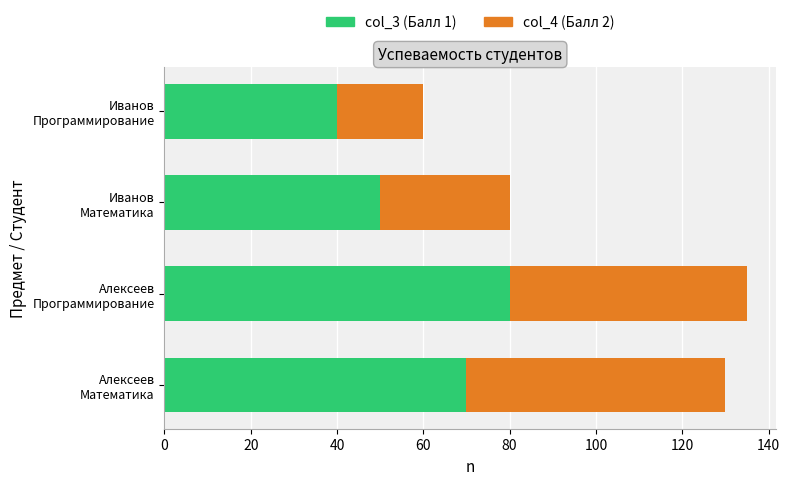

What are all the series names shown in the legend?

col_3 (Балл 1), col_4 (Балл 2)